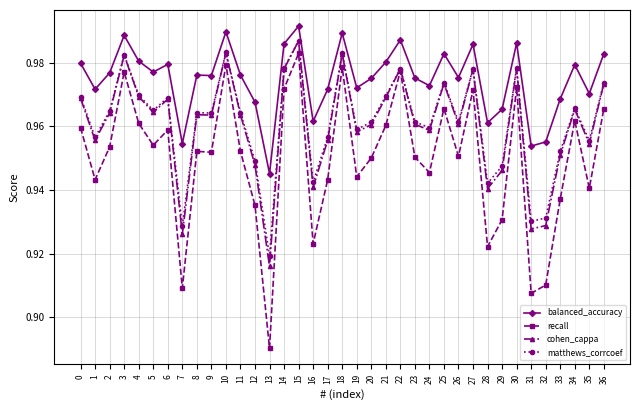

The value of recall at 8 is 1.4. True or false?

False